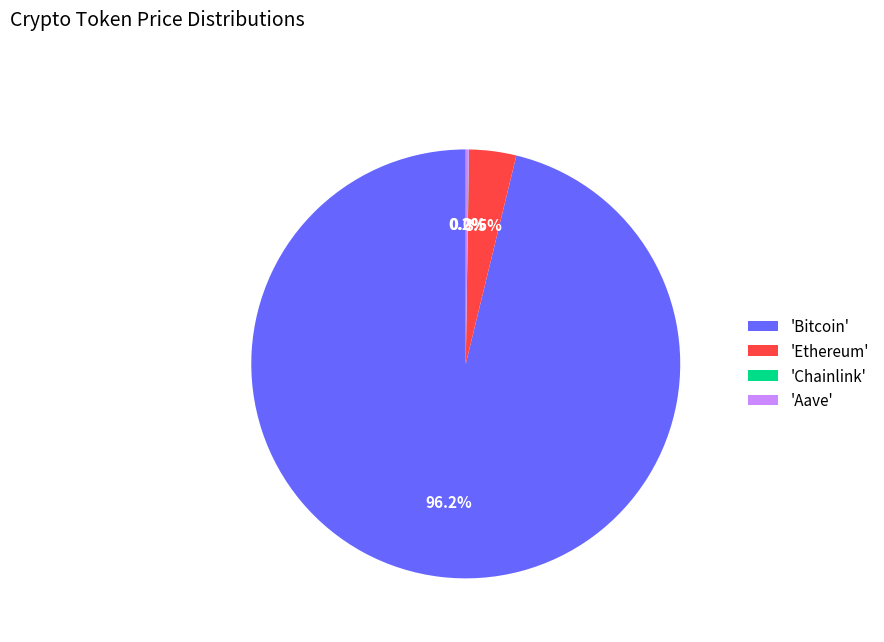

Is there any slice that represents more than half of the pie?

Yes